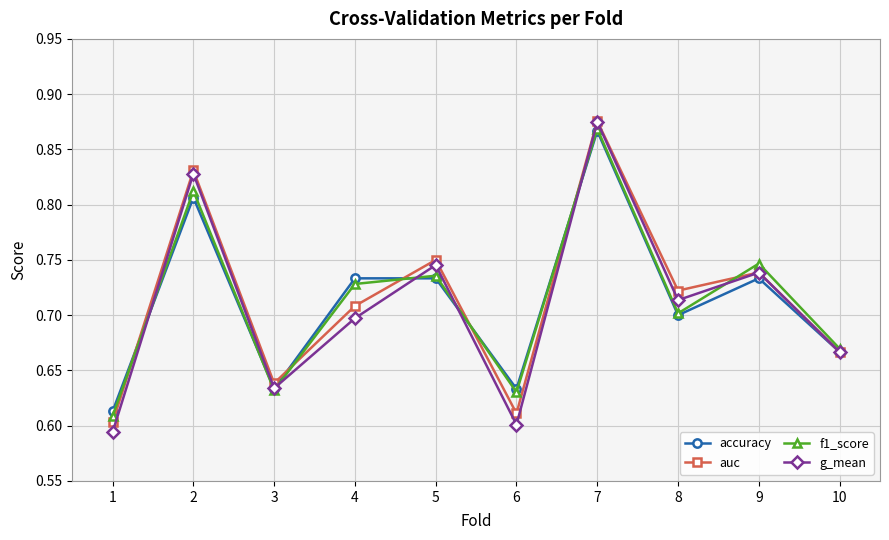

Where is the first local maximum for g_mean?

2